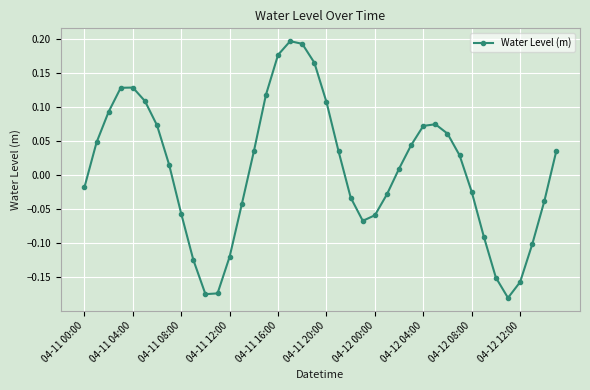

What is the sum of all values?

0.3